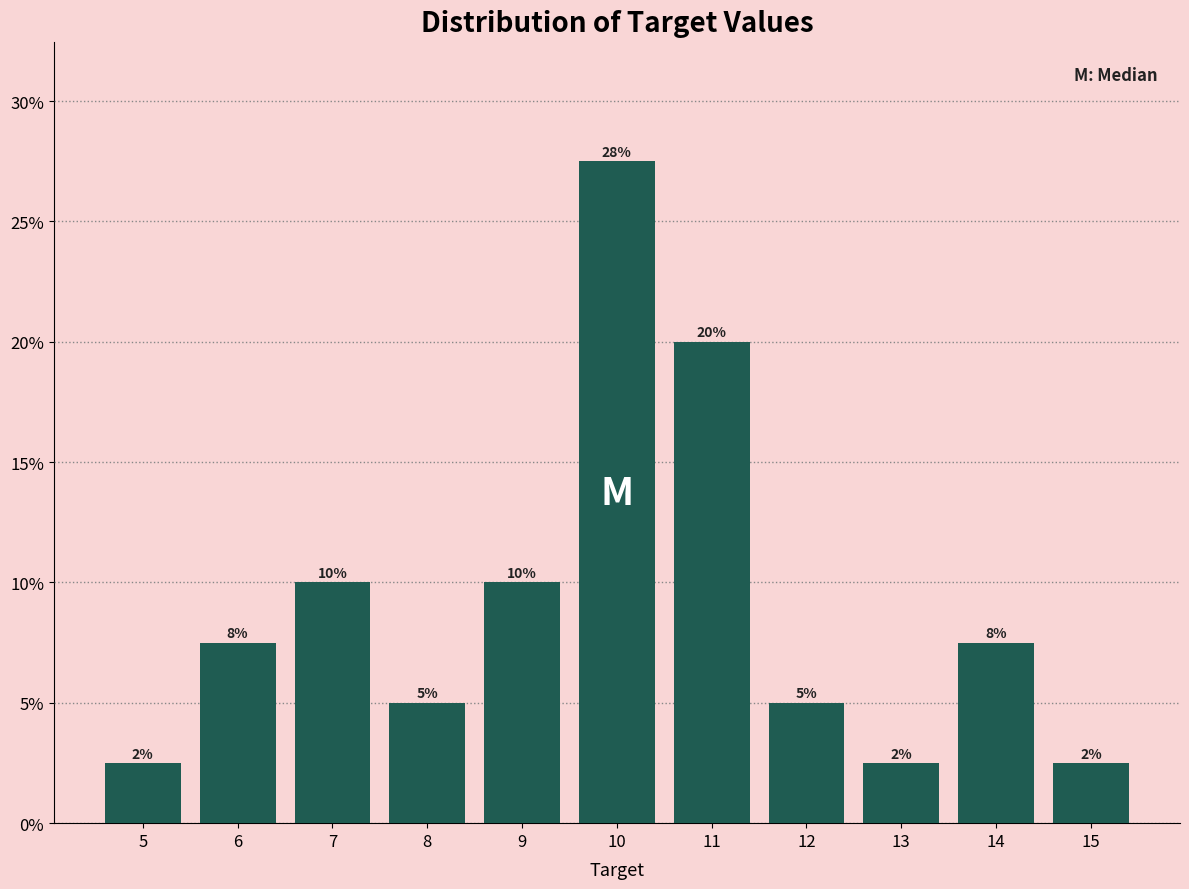

Are the bars horizontal?

No